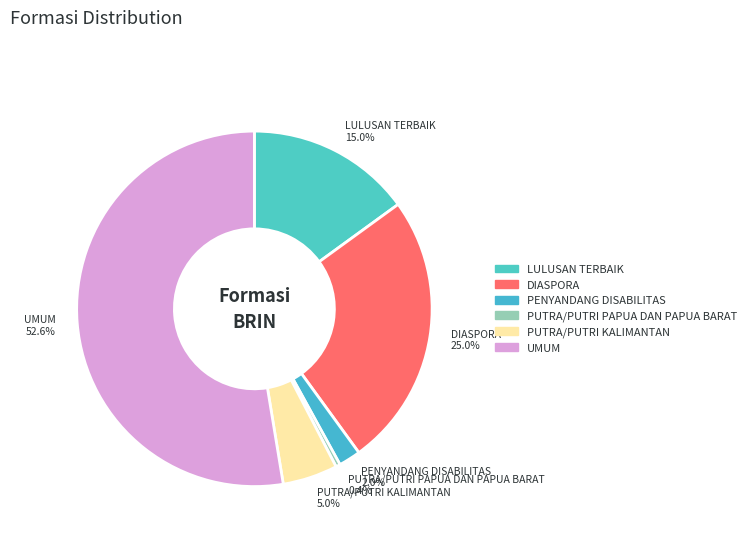

What is the total percentage of DIASPORA and PUTRA/PUTRI PAPUA DAN PAPUA BARAT?

25.4%